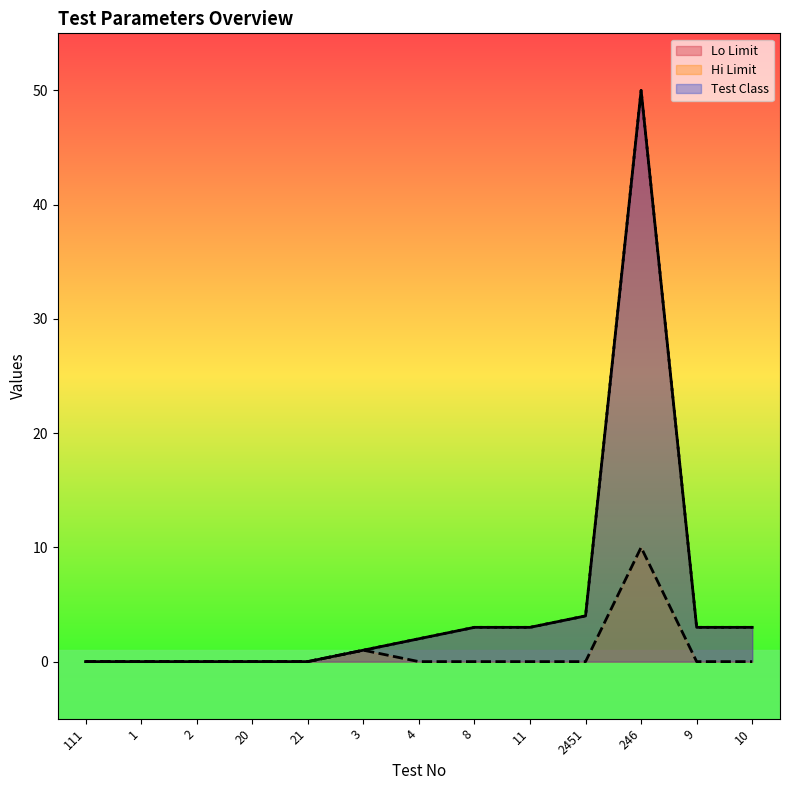

In Hi Limit, how many points are higher than both neighbors (excluding endpoints)?

2